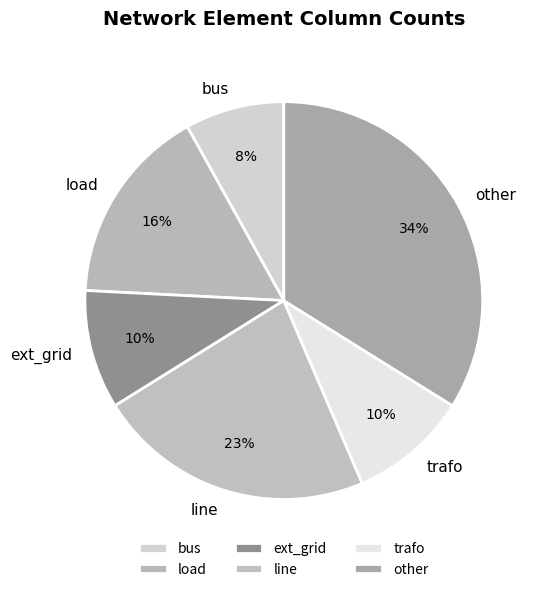

To the nearest percent, what percentage of the pie is other?

34%